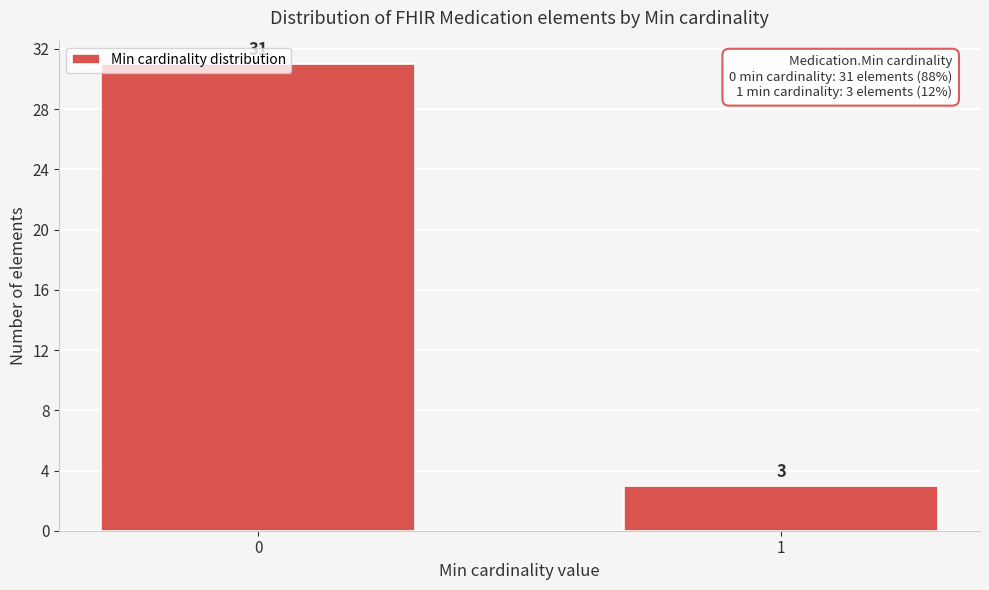

Rank the categories by value from highest to lowest.

0, 1